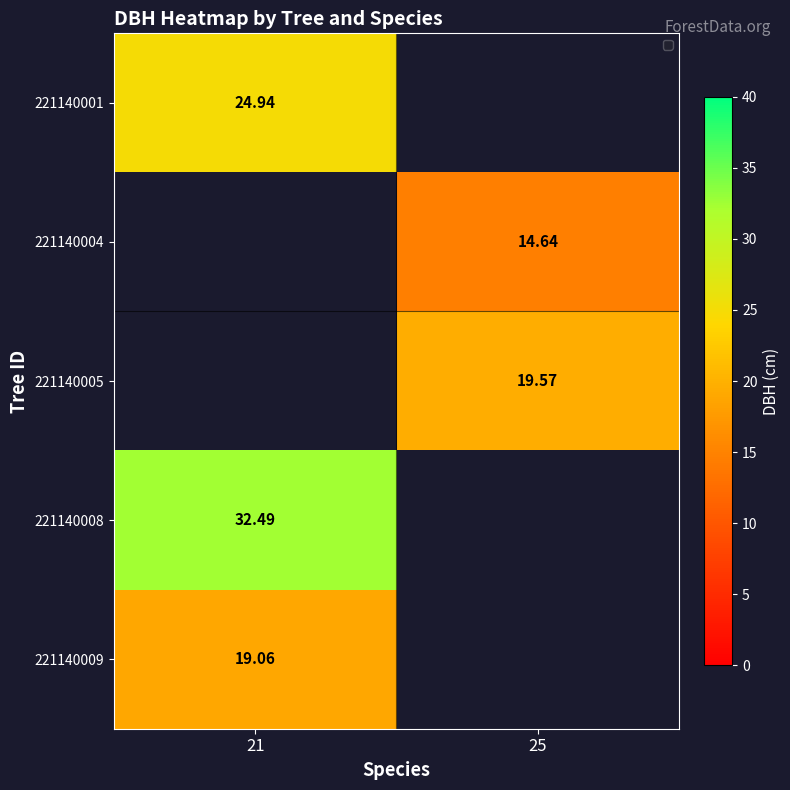

What is the difference between the highest and lowest values at 21?

13.4